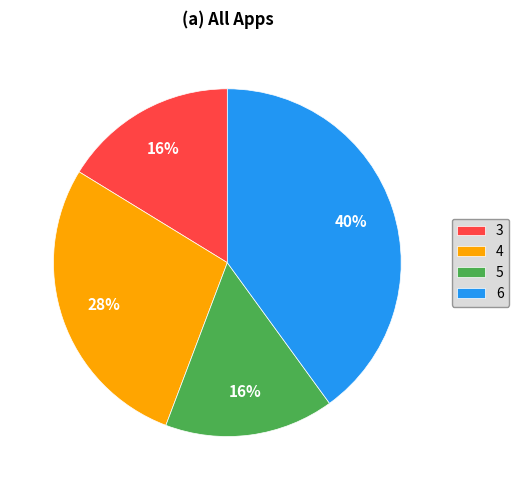

Between 4 and 3, which is larger?

4